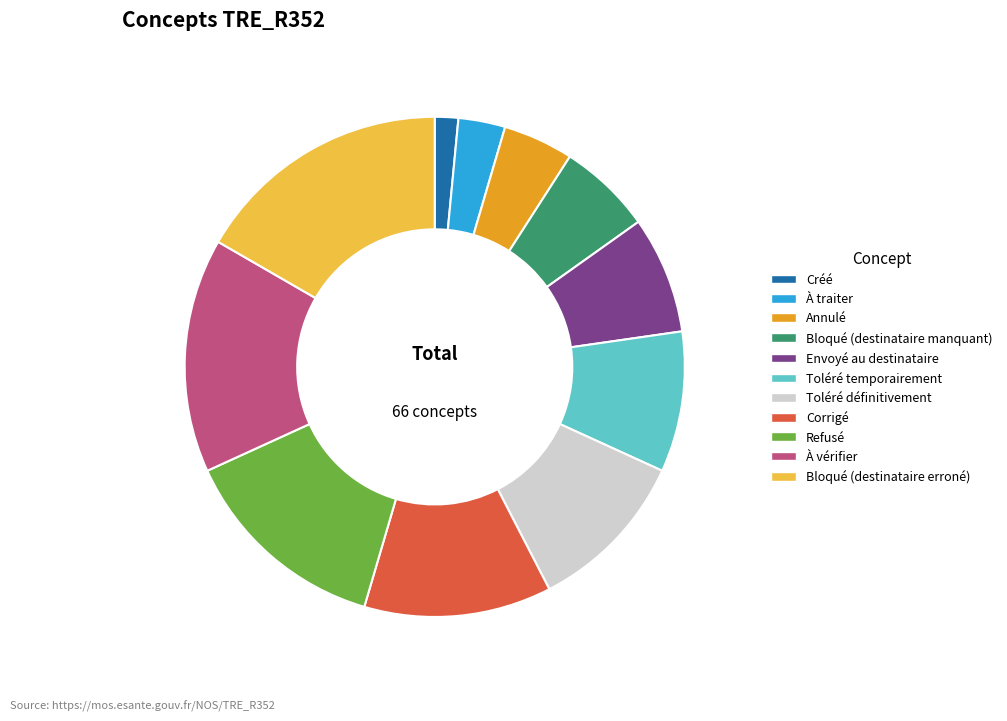

Does Toléré définitivement represent more than half of the total?

No